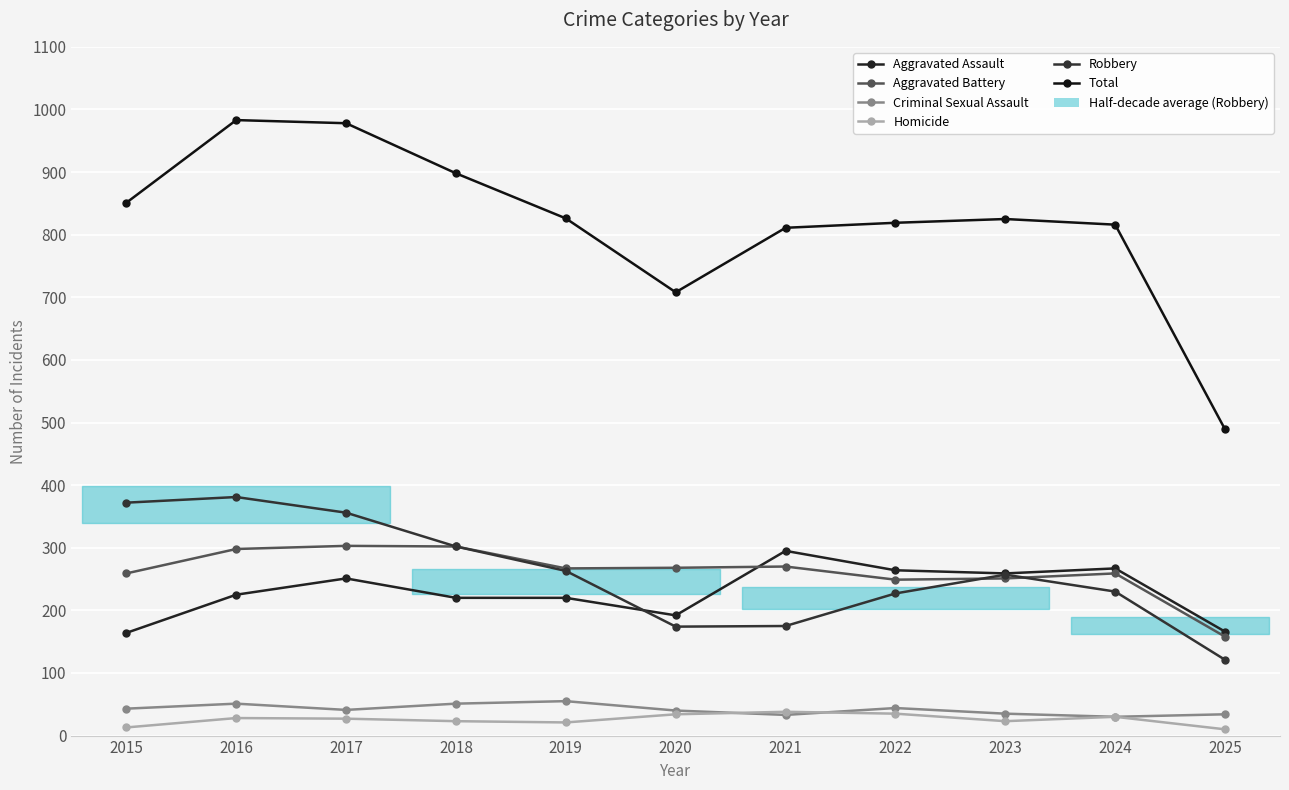

At which category is the sum across all series the highest?

2016